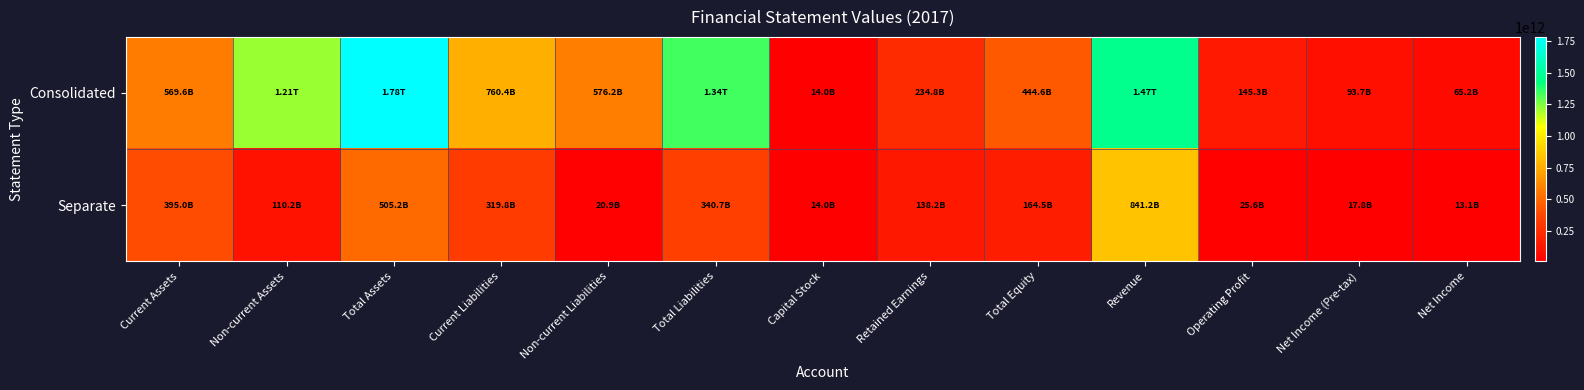

At Total Assets, list the series in order from smallest to largest.

Separate, Consolidated